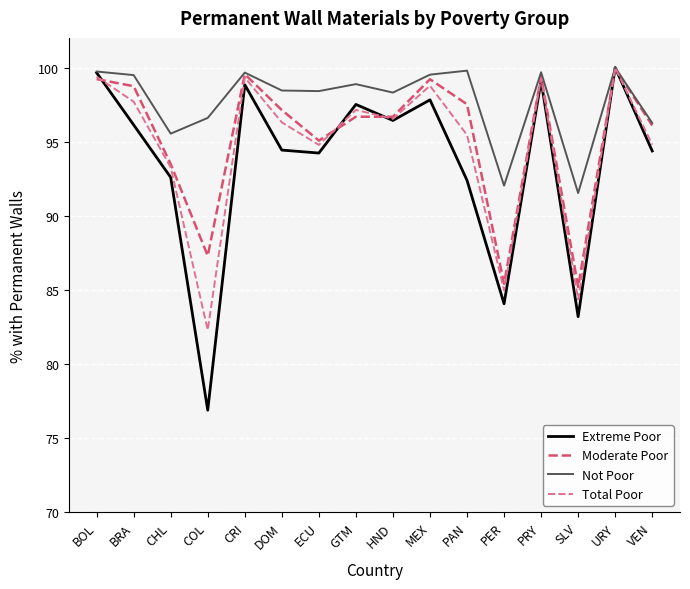

Rank the series by their average value, from highest to lowest.

Not Poor, Moderate Poor, Total Poor, Extreme Poor